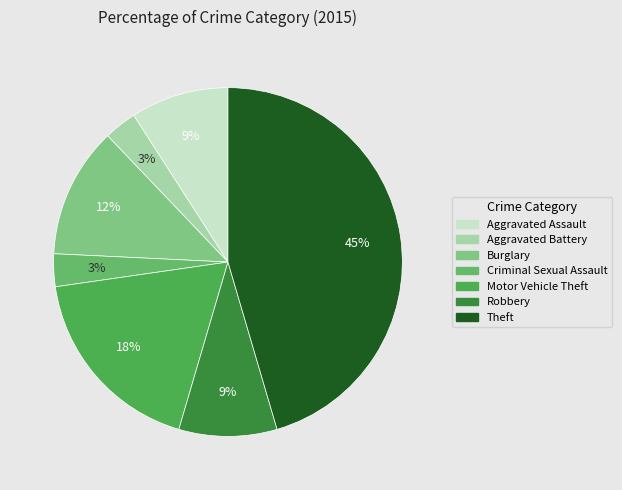

What portion of the pie excludes Aggravated Assault?

90.9%